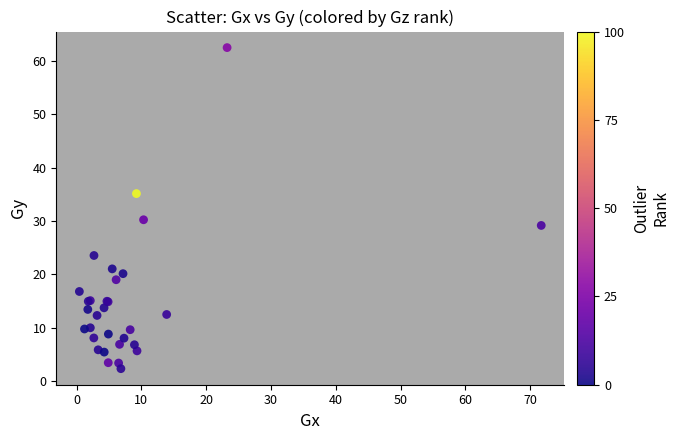

What Y value in the scatter plot is closest to 32?

30.3